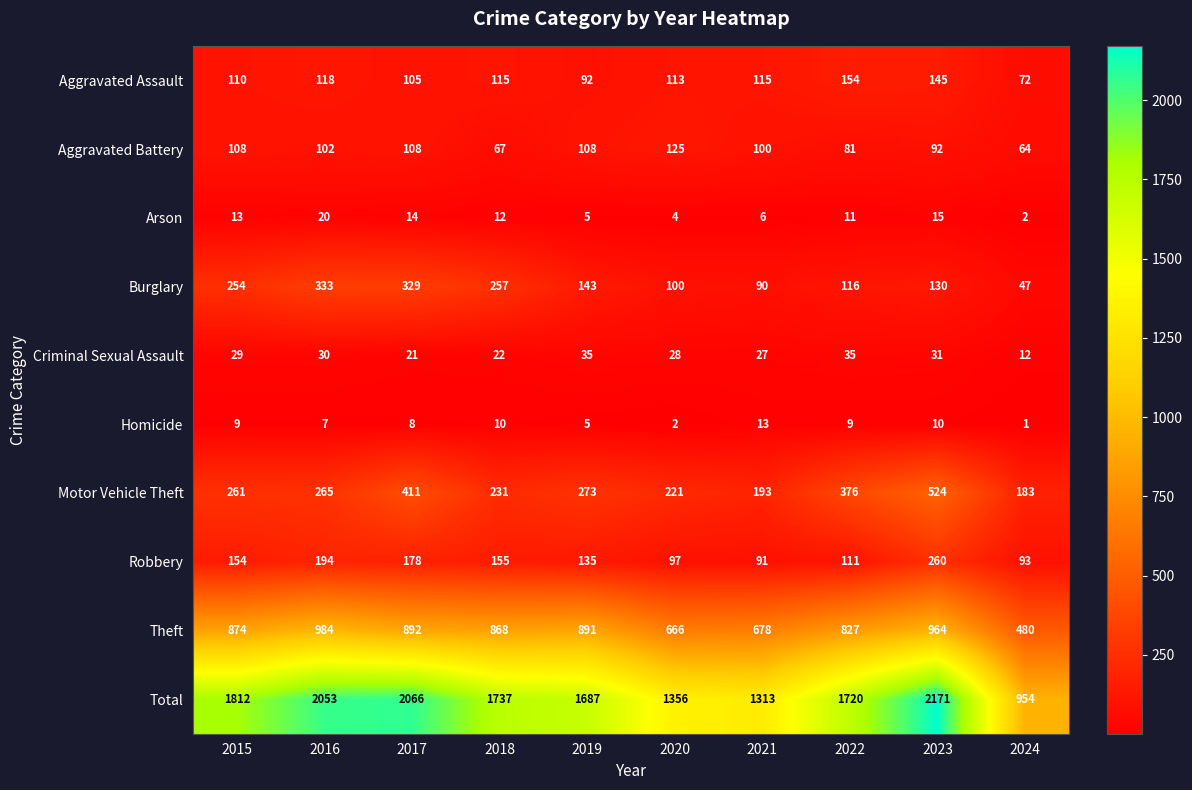

Which series has the largest range (max minus min)?

Total